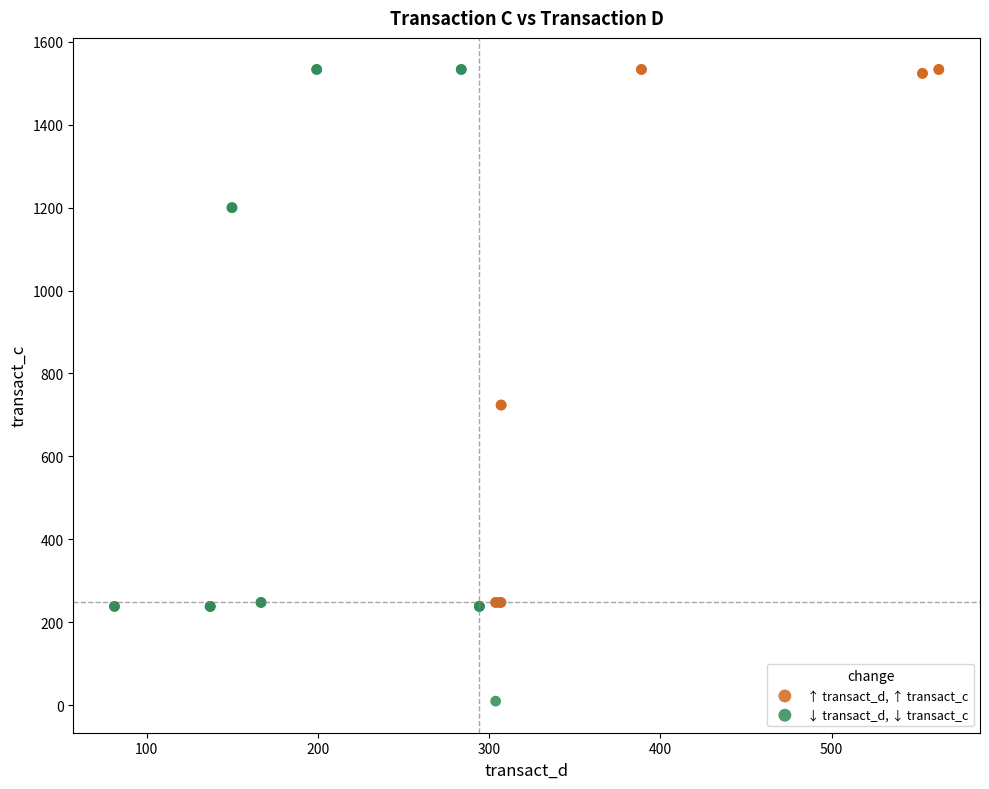

What are all the series names shown in the legend?

↑ transact_d, ↑ transact_c, ↓ transact_d, ↓ transact_c